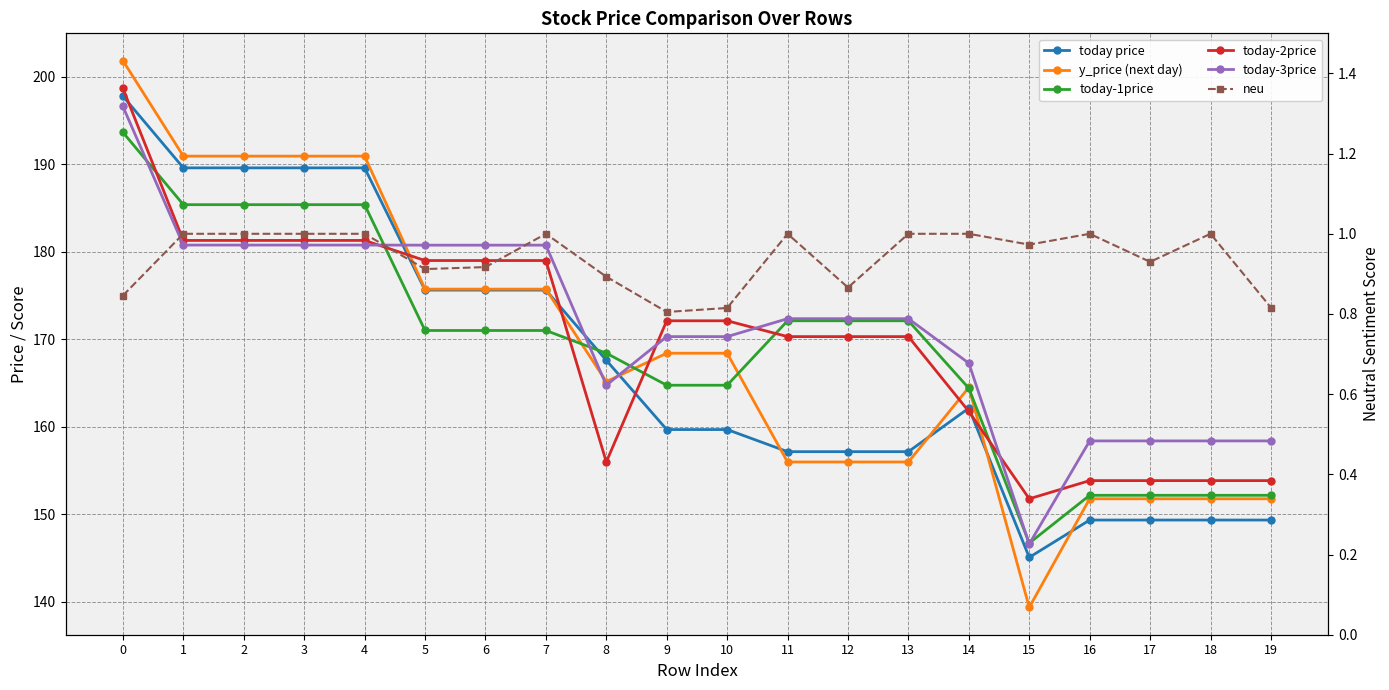

Is it true that neu equals 0.6 at 15?

False